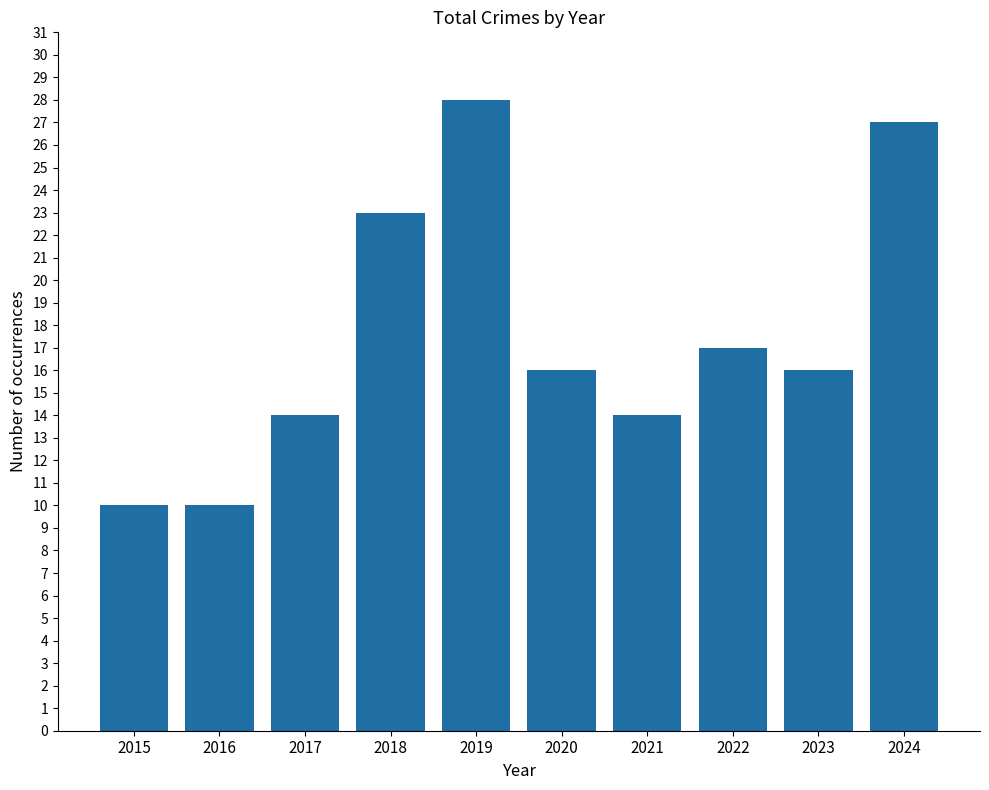

The chart shows a value of 41 at 2019. True or false?

False